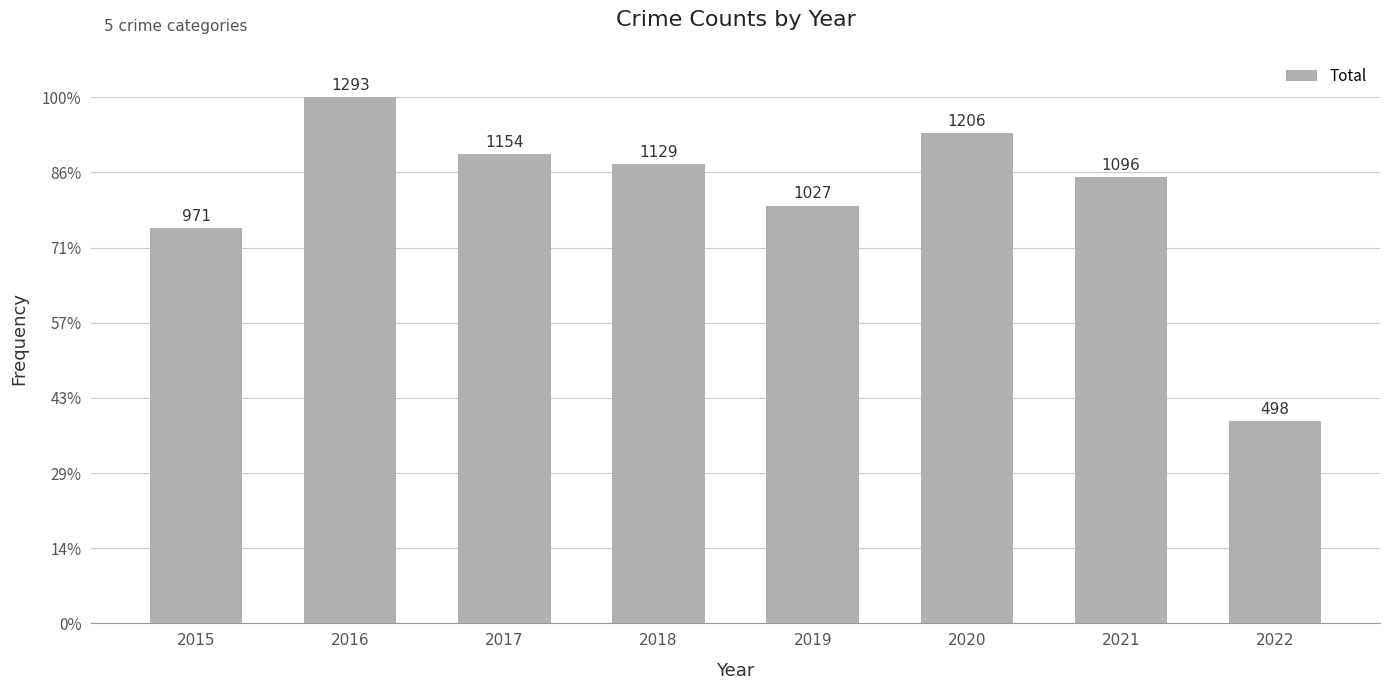

Approximately how many times larger is the value at 2021 compared to 2020?

0.9